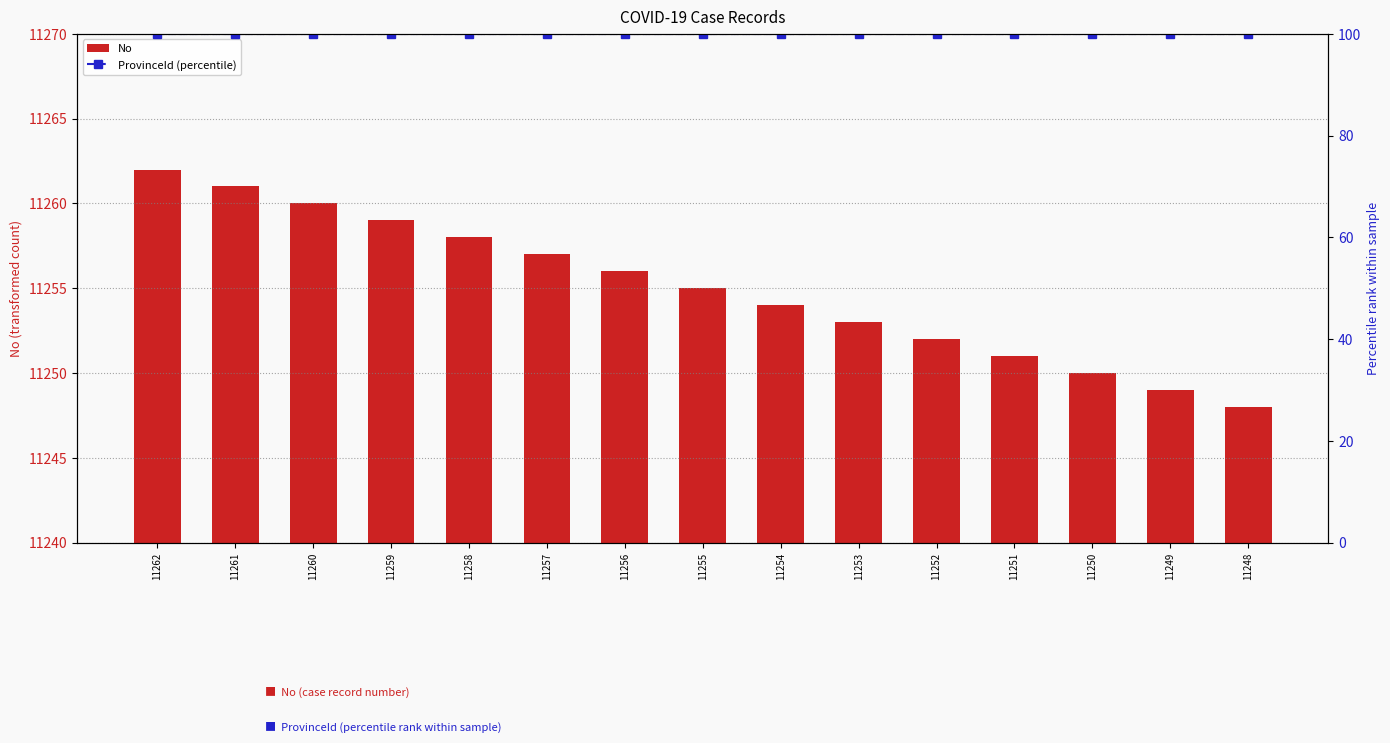

Is the value of No at 11252 greater than the value of ProvinceId (percentile) at 11262?

Yes